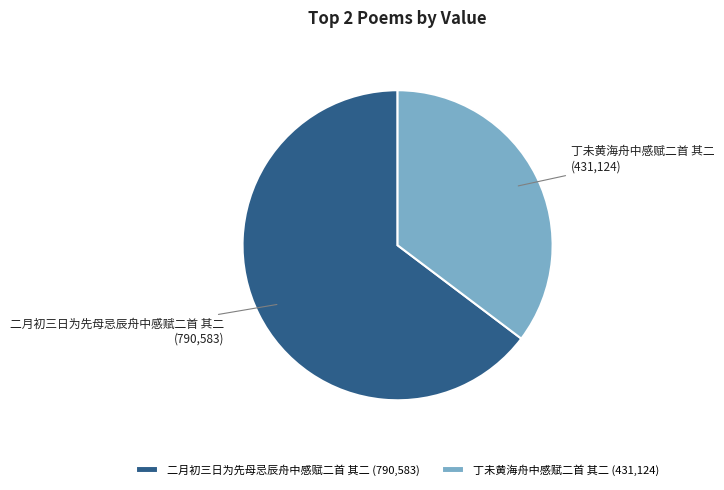

Does 丁未黄海舟中感赋二首 其二 represent more than half of the total?

No